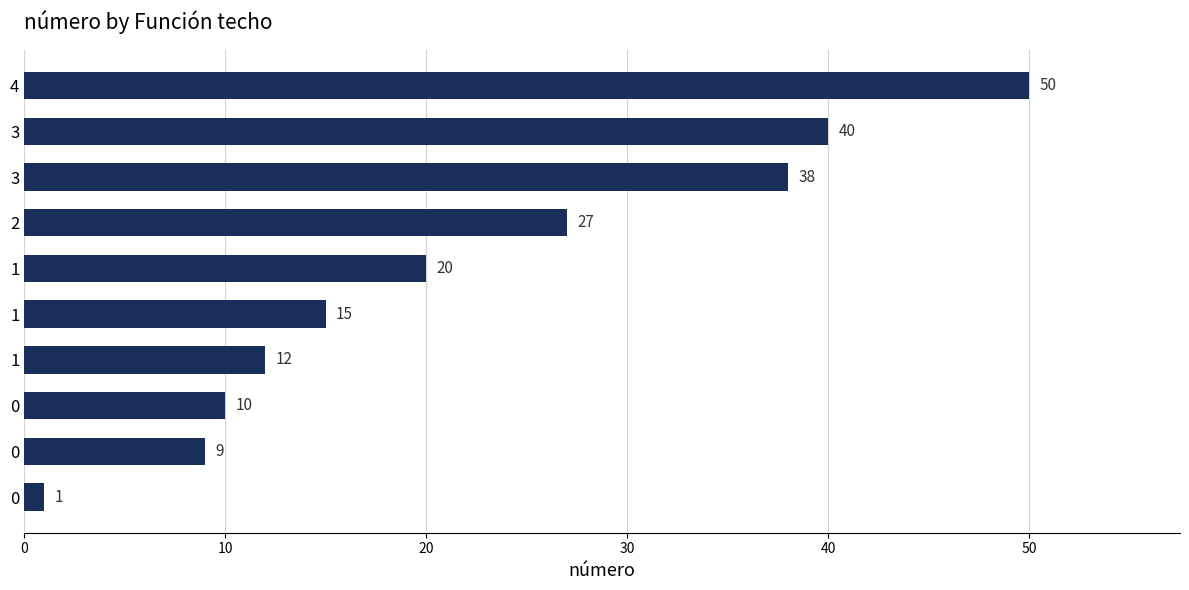

Are the bars grouped side by side (vs. stacked)?

No